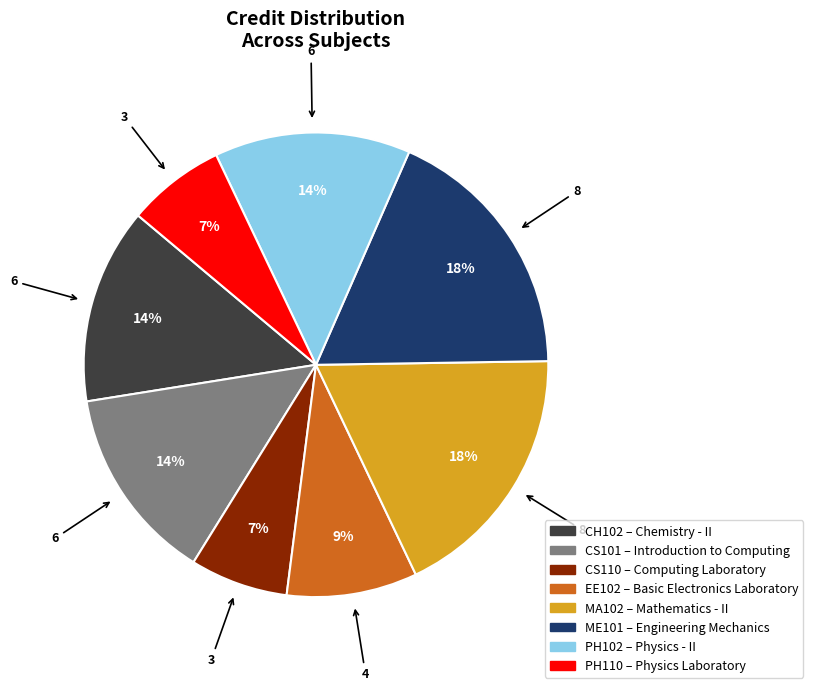

Count the number of slices in the pie.

8